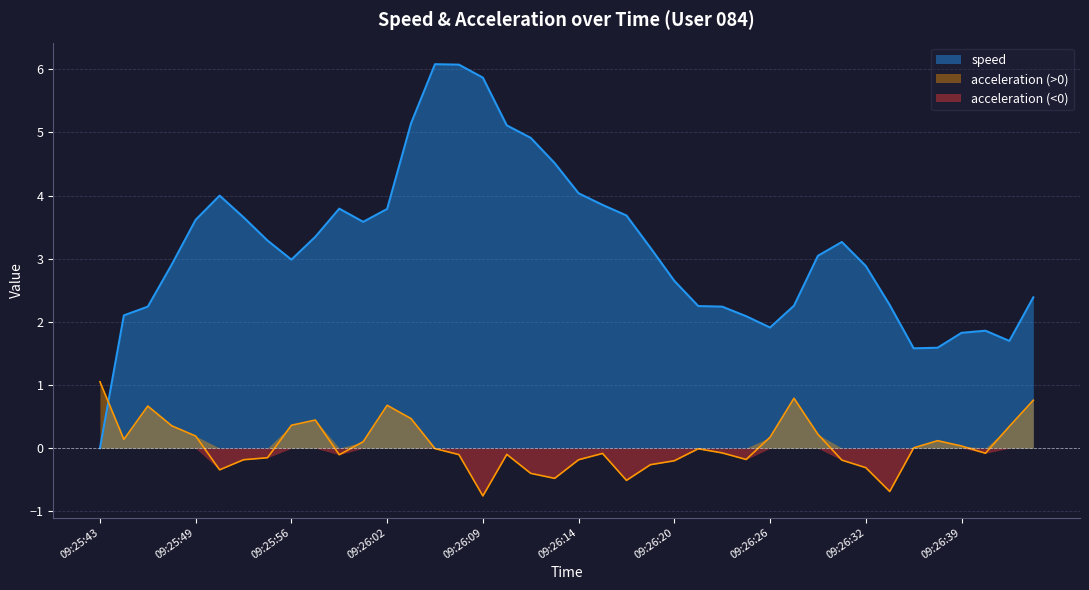

What is the difference between the maximum and minimum values in the acceleration series?

1.8